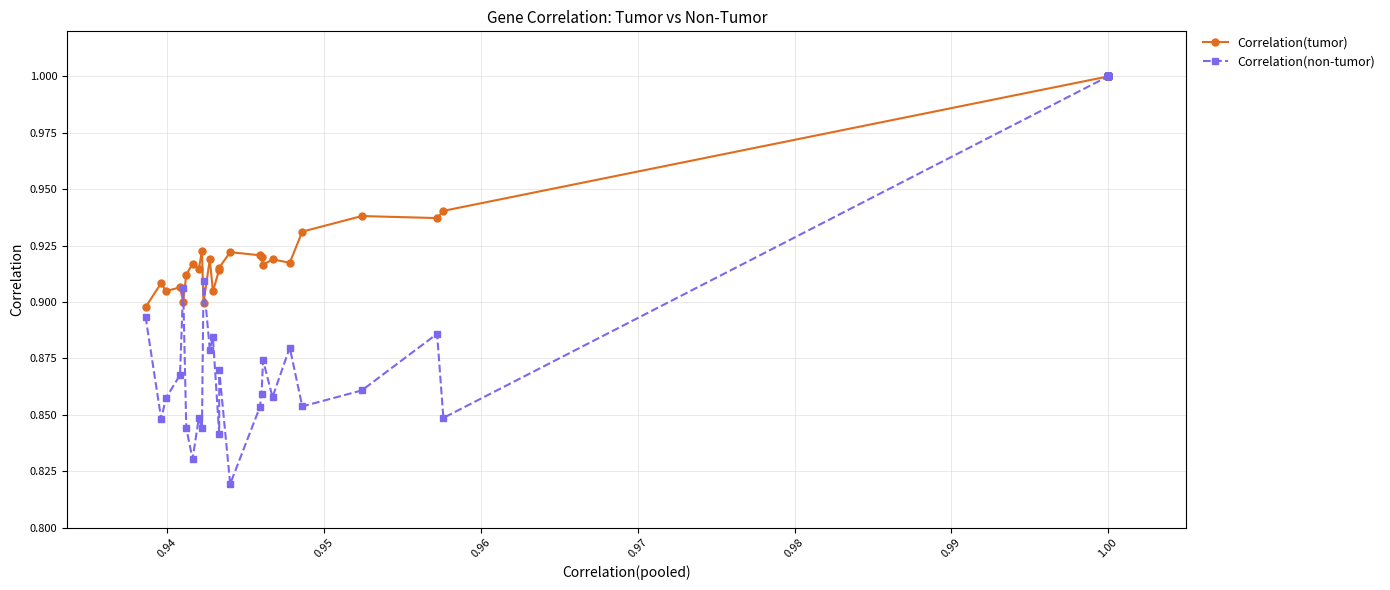

What is the highest value of the Correlation(tumor) series?

1.0